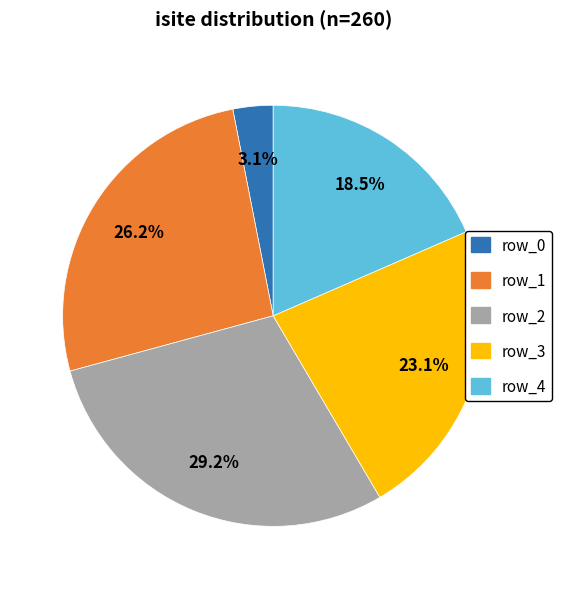

Approximately how many times larger is the value at row_3 compared to row_0?

7.5